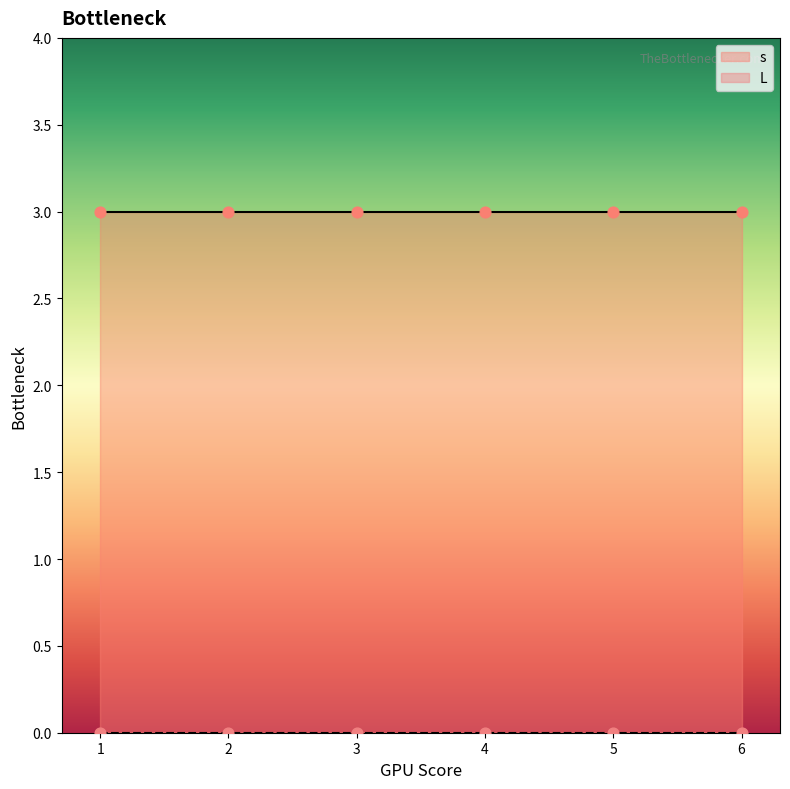

Which series contains the highest Y value?

s